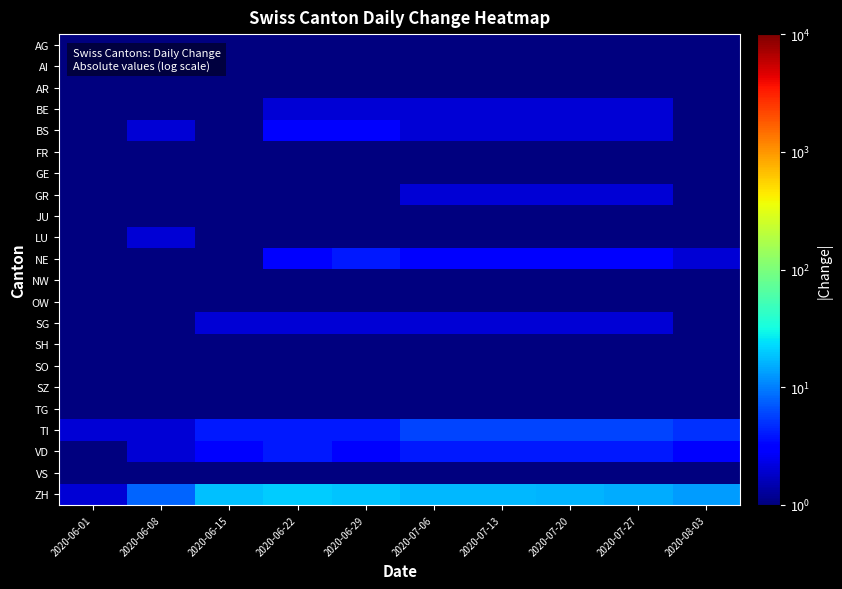

How many data points does each series have?

10